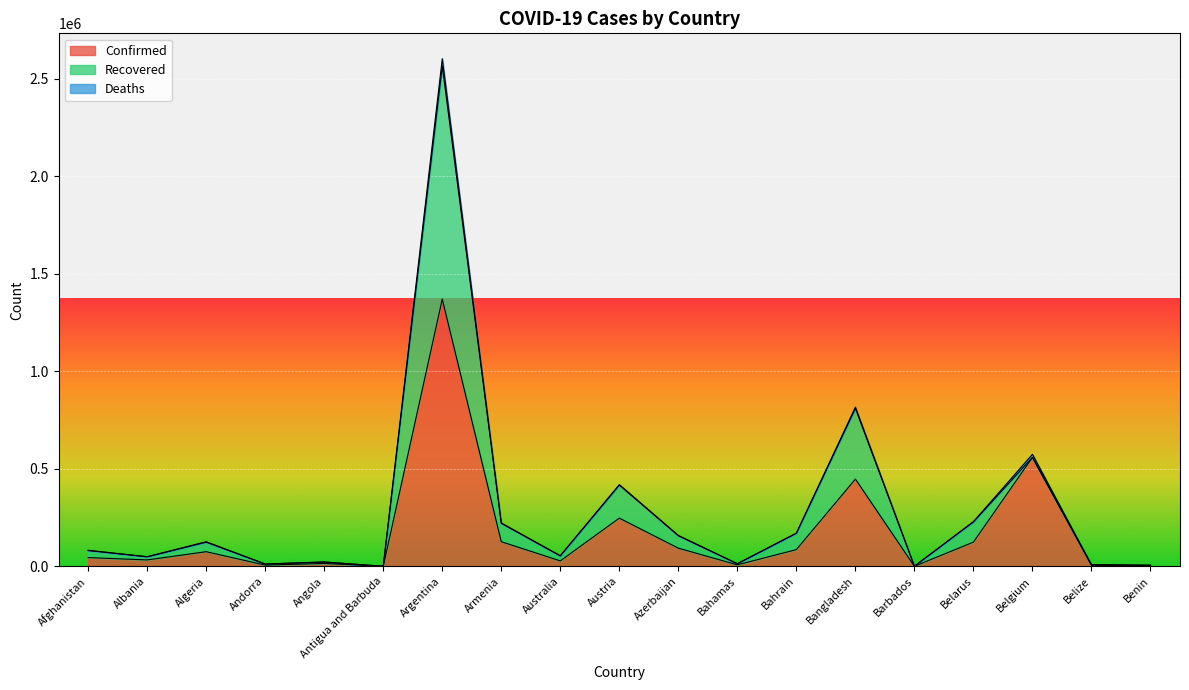

How many lines are shown in the chart?

3